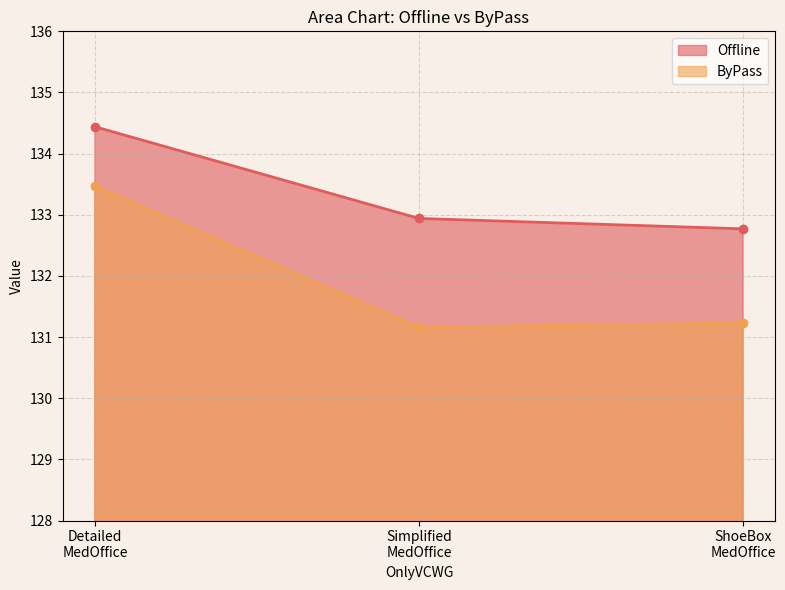

List the series in order of their overall mean, highest first.

Offline, ByPass